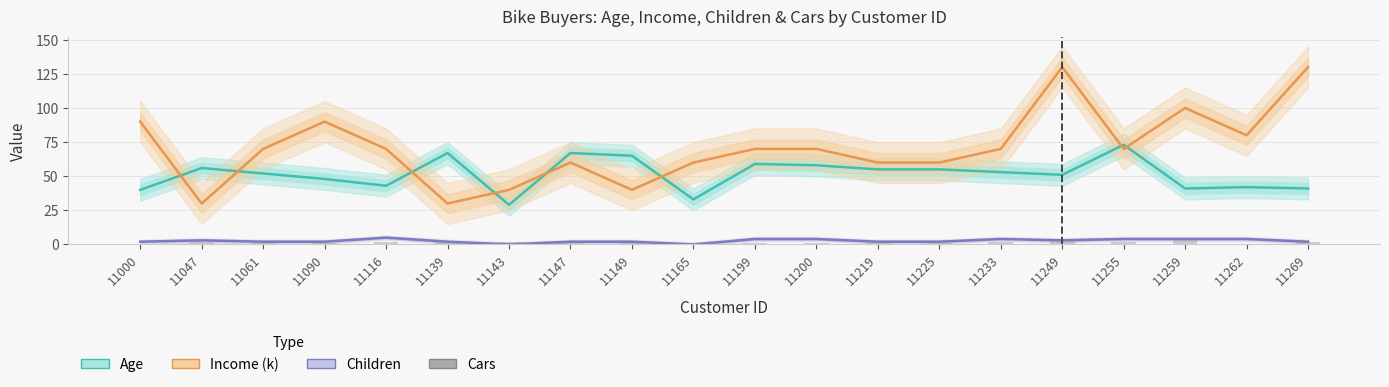

List the series in order of their peak value, highest first.

Income (k), Age, Children, Cars